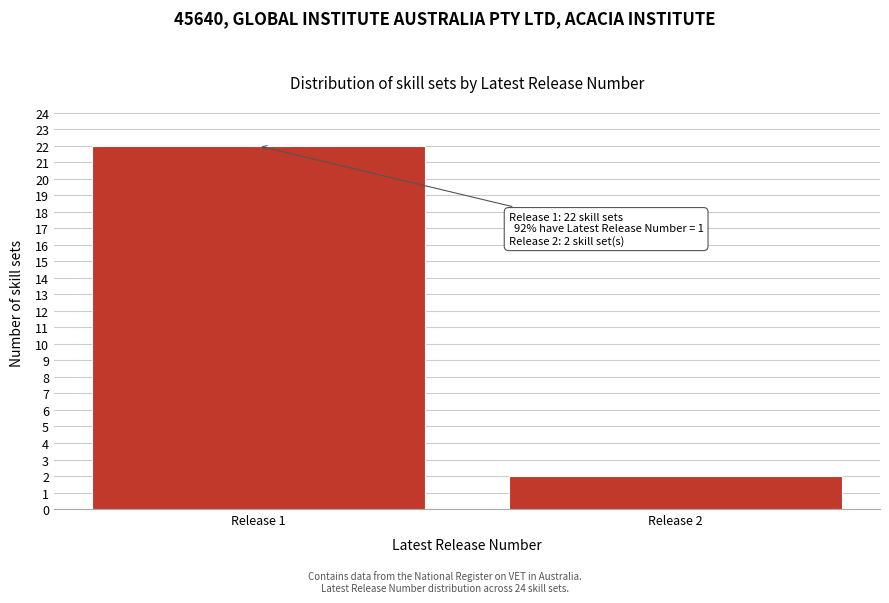

Reading left to right, extract all data points from this chart.

22	2